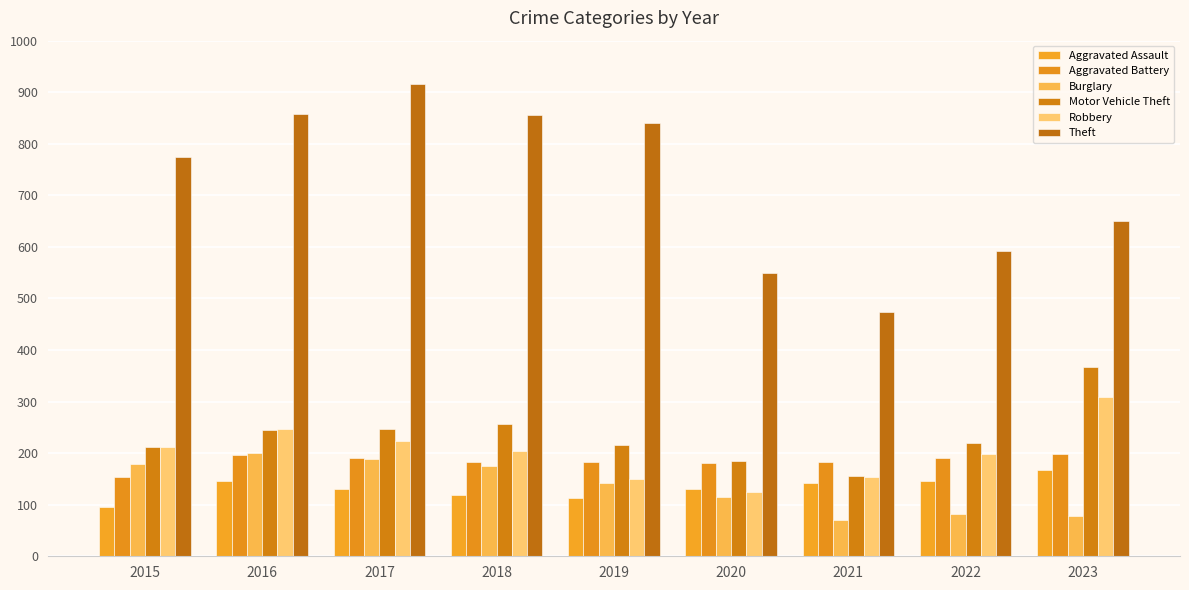

The value of Robbery at 2018 is 204. True or false?

True